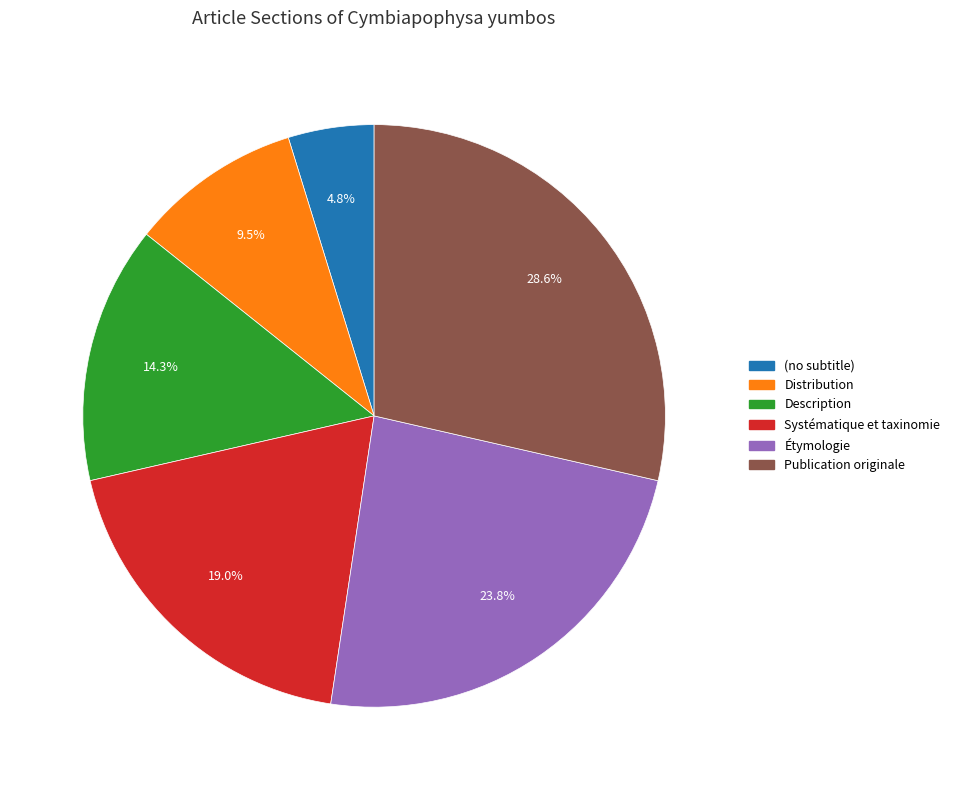

Is Description the majority of the pie?

No